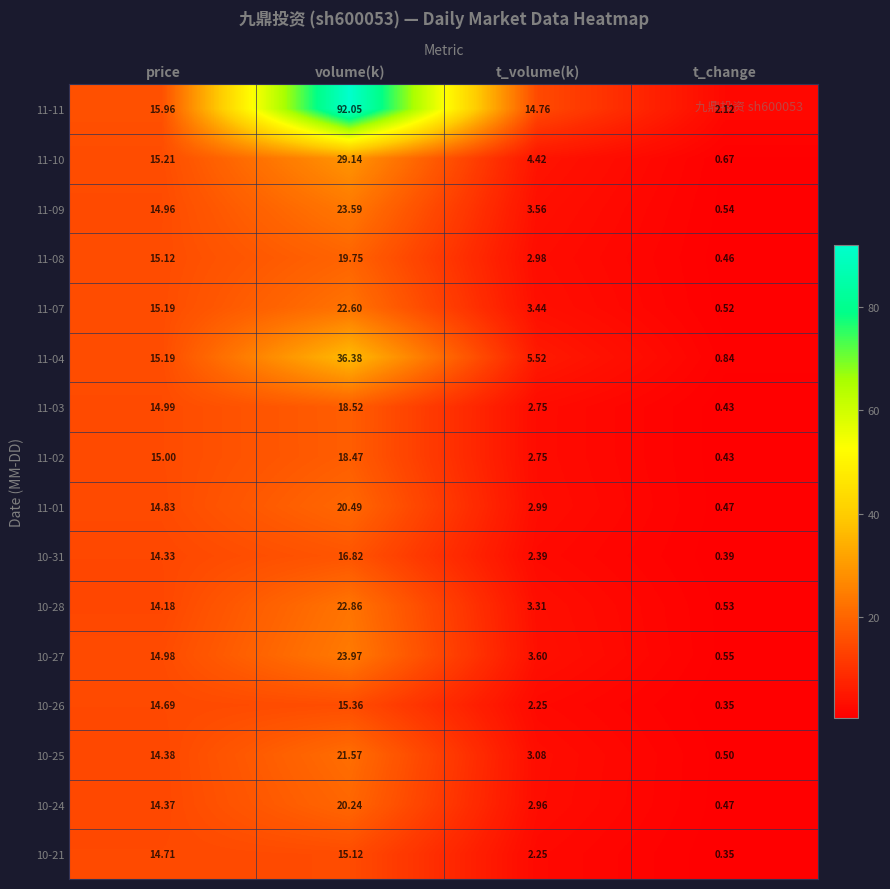

How many data points does each series have?

4